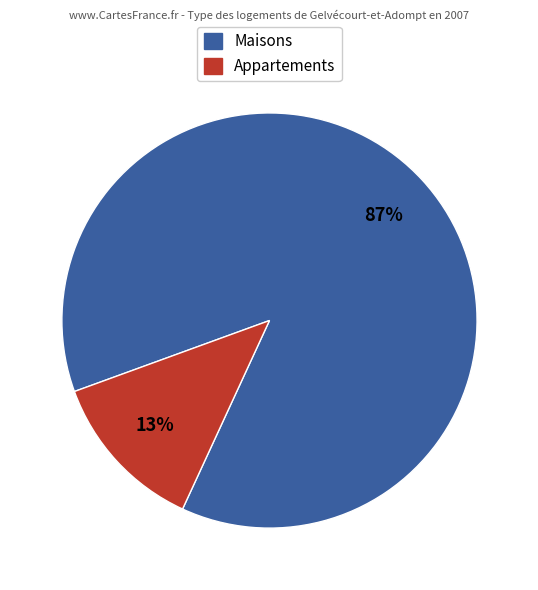

Is there a majority slice in this chart?

Yes